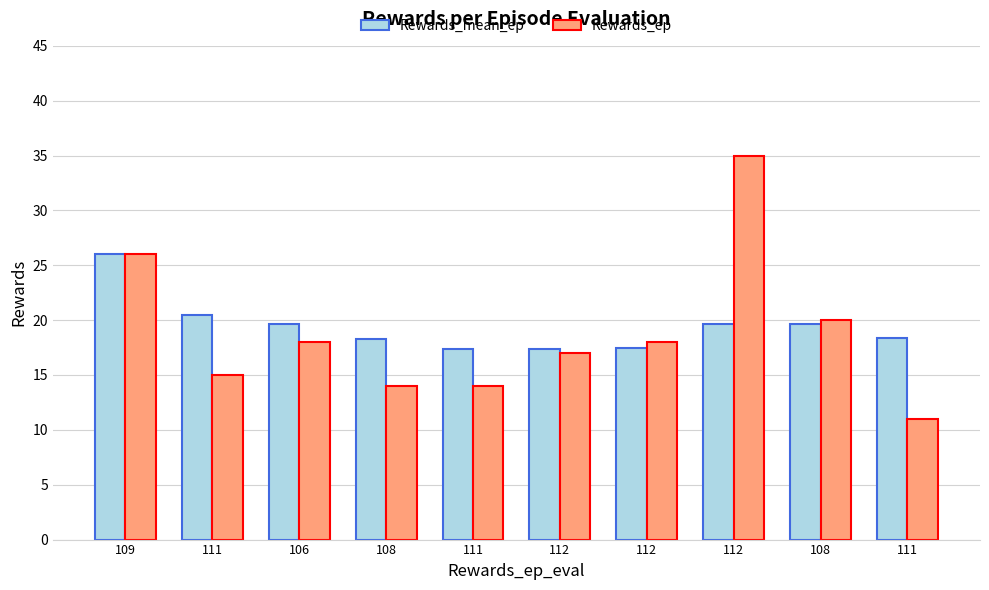

Which category has the highest value across all series?

112